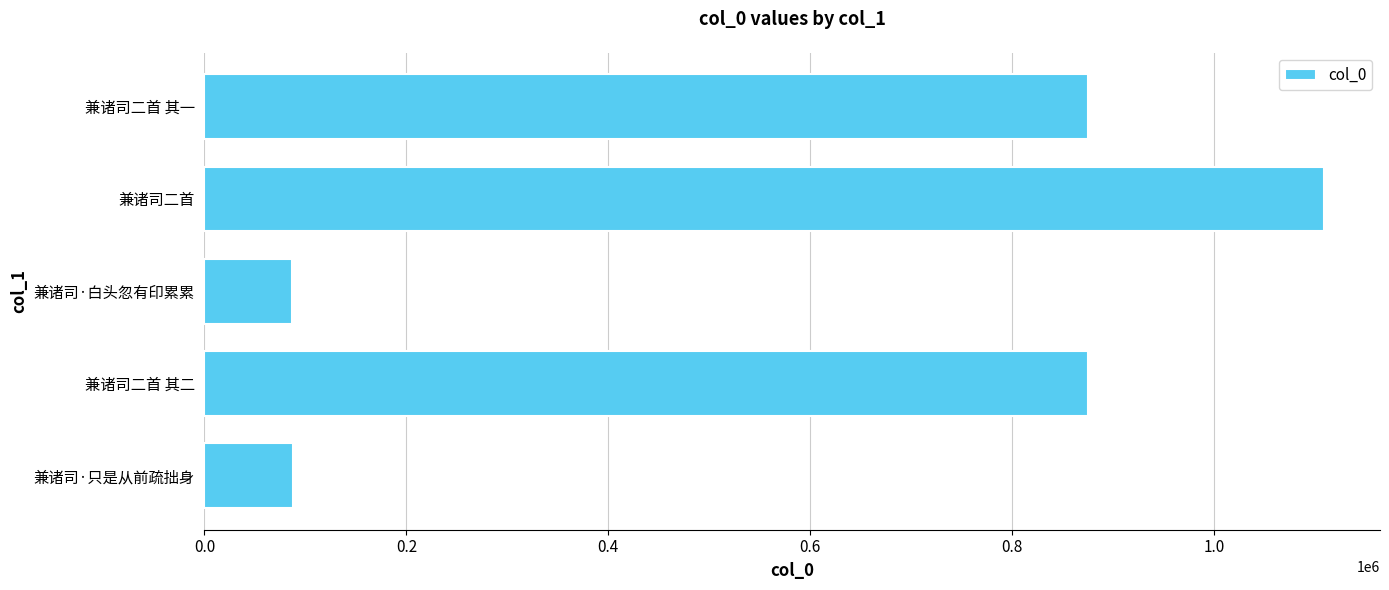

Between 兼诸司二首 and 兼诸司·白头忽有印累累, which is larger?

兼诸司二首